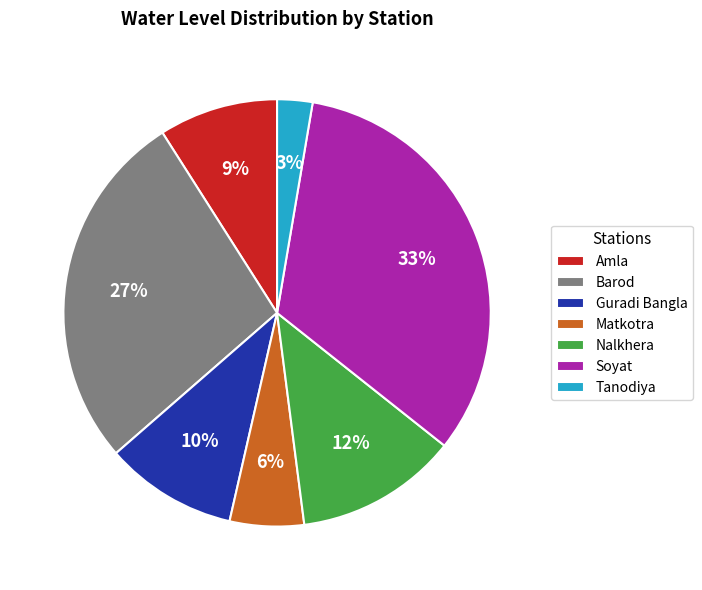

True or false: Tanodiya accounts for 3% of the total.

True